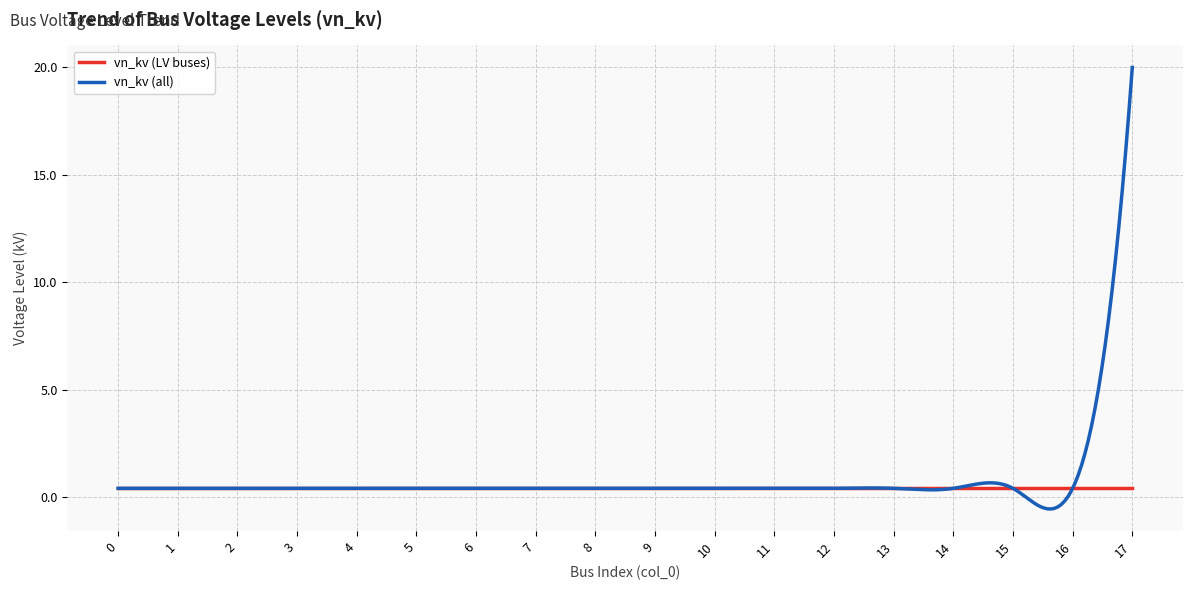

Rank the series by their maximum value, from highest to lowest.

vn_kv (all), vn_kv (LV buses)